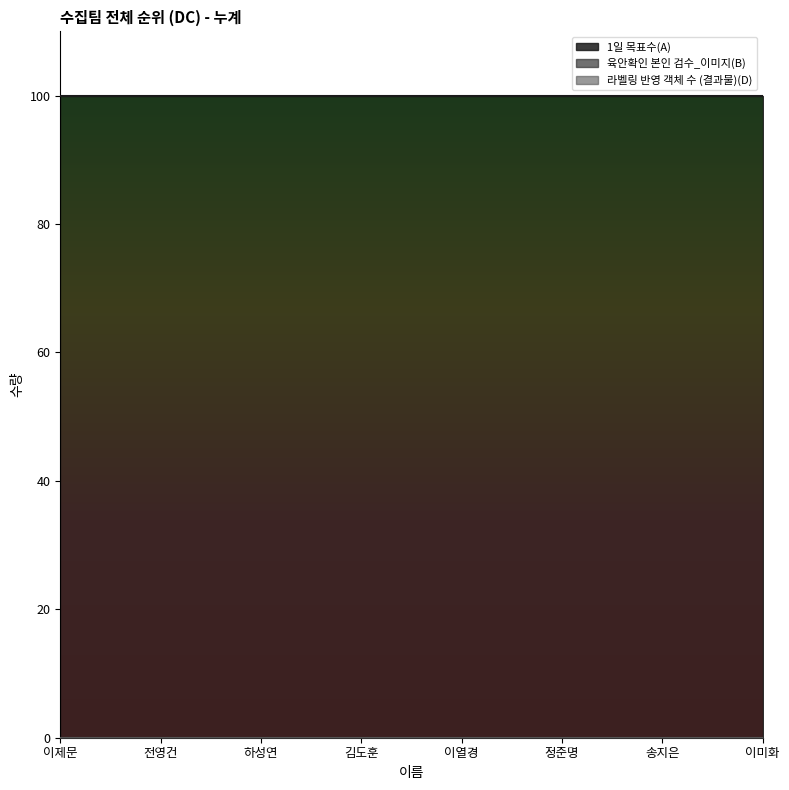

Which series has the largest total across all categories?

1일 목표수(A)